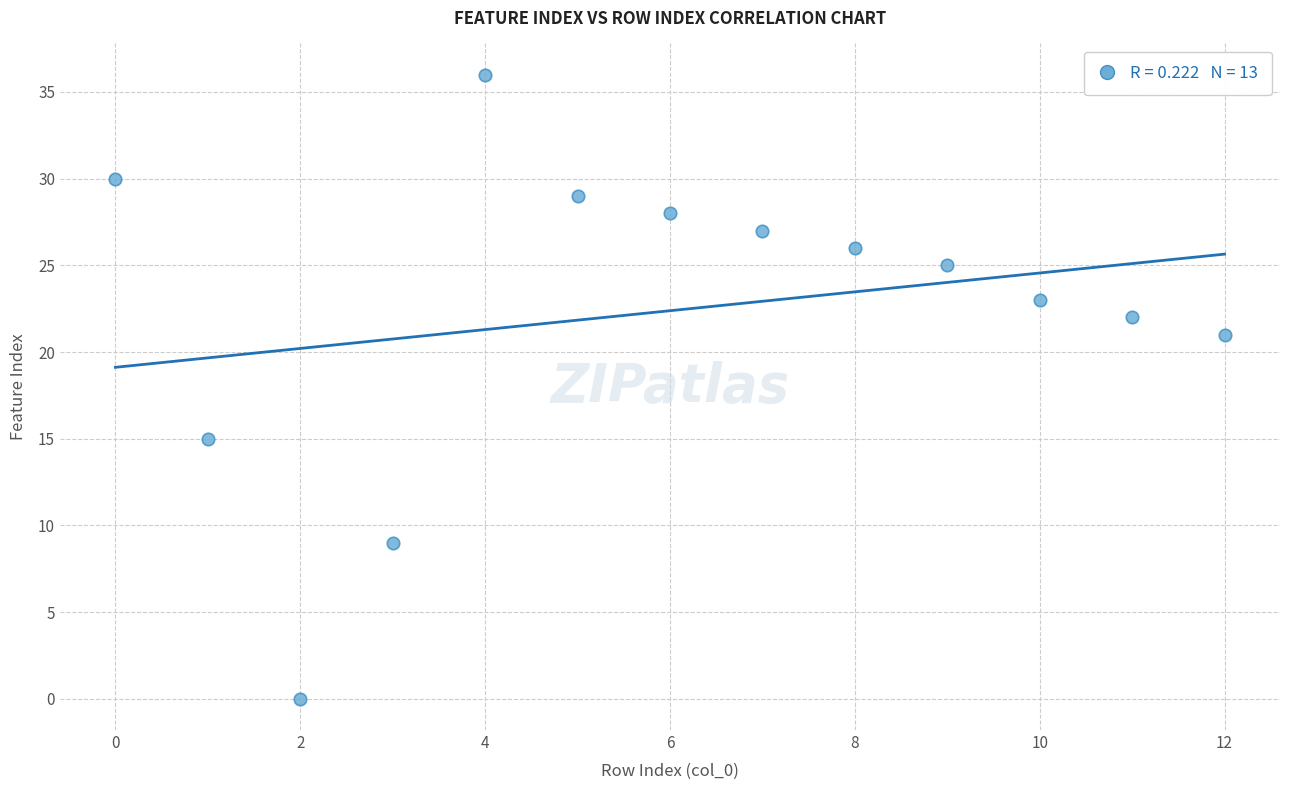

How many data points are displayed?

13